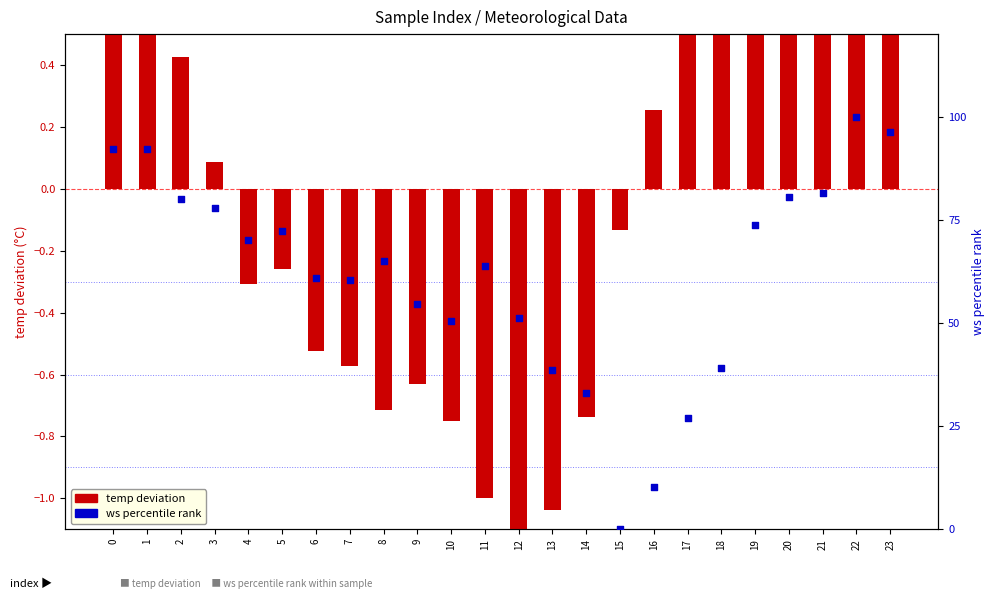

At which category is the sum across all series the highest?

22